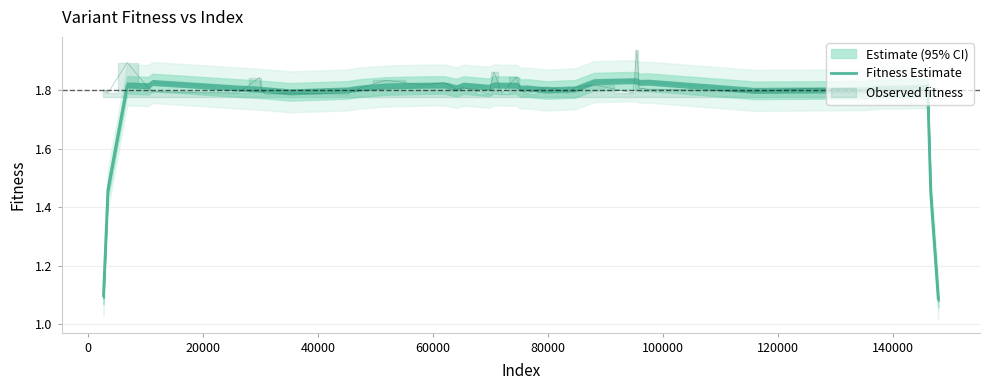

True or false: the data has more than 0 interior local peaks.

True